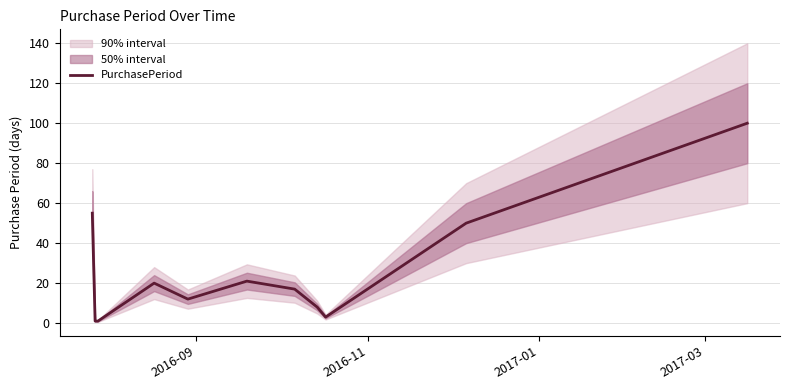

What is the difference between the second highest and minimum values?

54